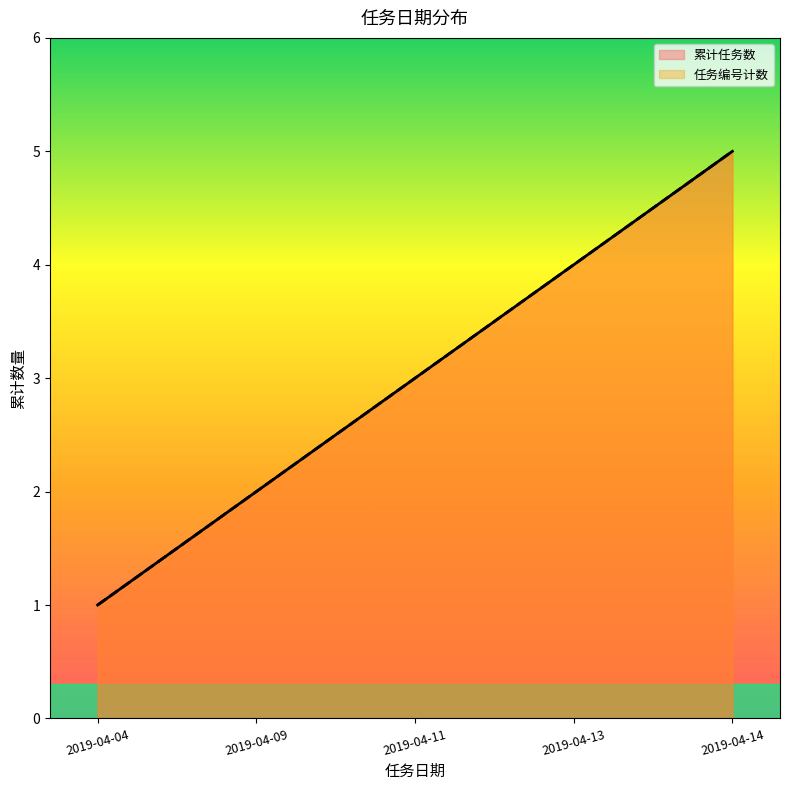

Is it true that 任务编号计数 equals 1 at 2019-04-04?

True